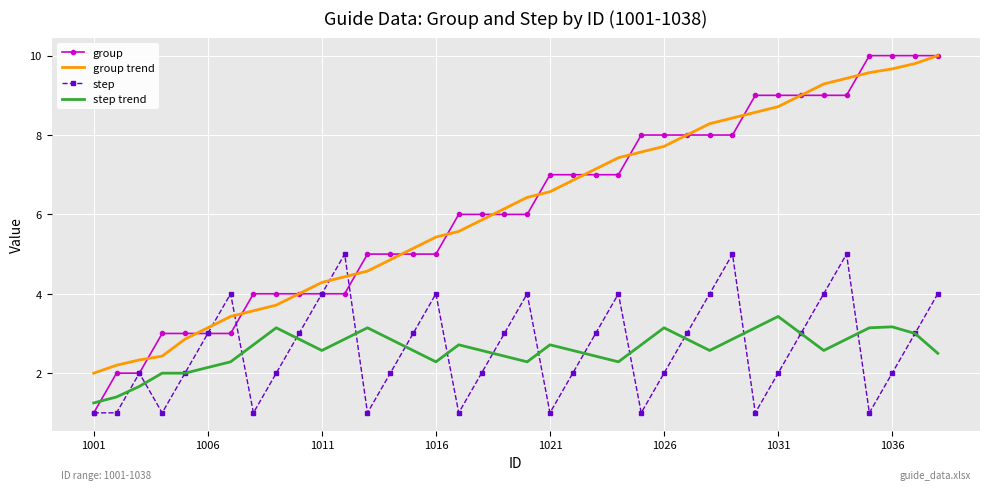

What are all the series names shown in the legend?

group, group trend, step, step trend